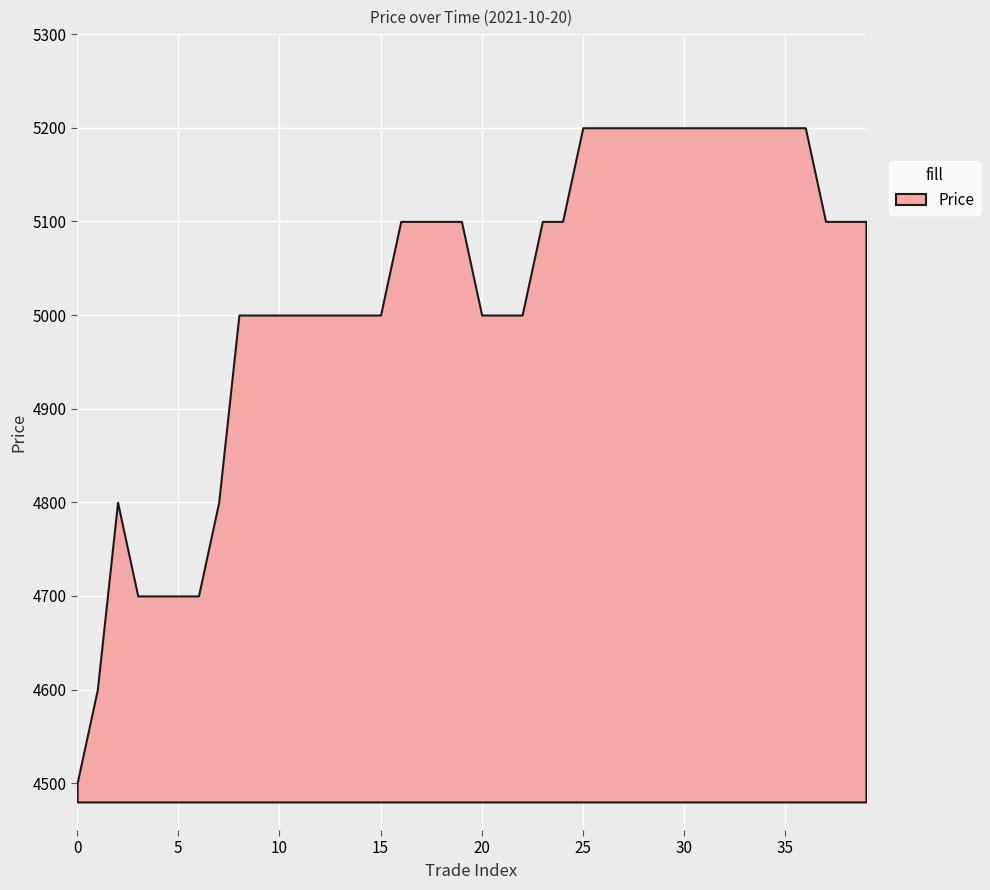

What is the smallest value displayed?

4500